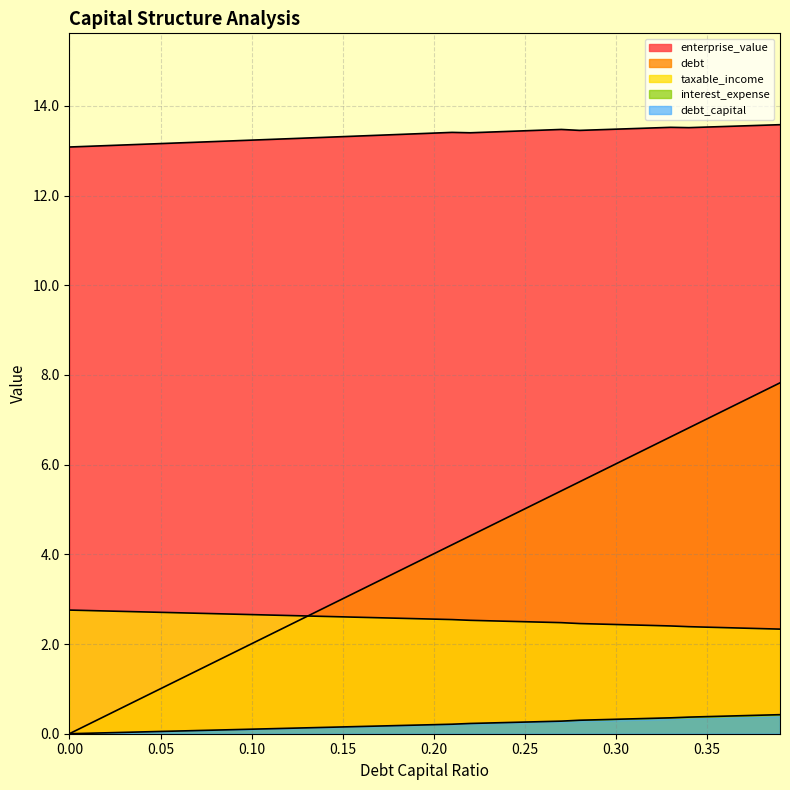

Which series has the largest total across all categories?

enterprise_value